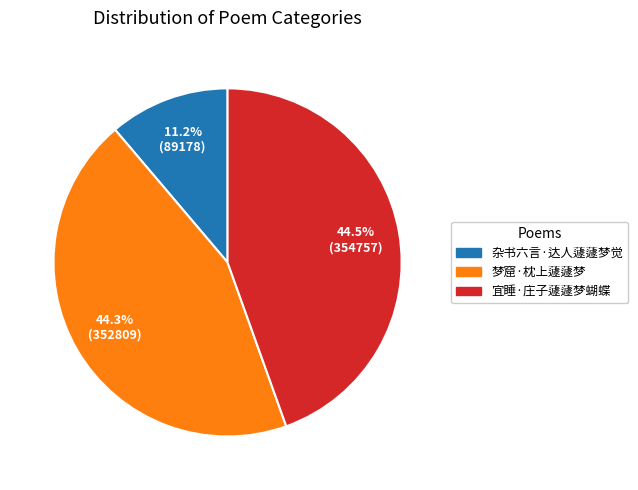

Approximately how many times larger is the value at 宜睡·庄子蘧蘧梦蝴蝶 compared to 杂书六言·达人蘧蘧梦觉?

4.0